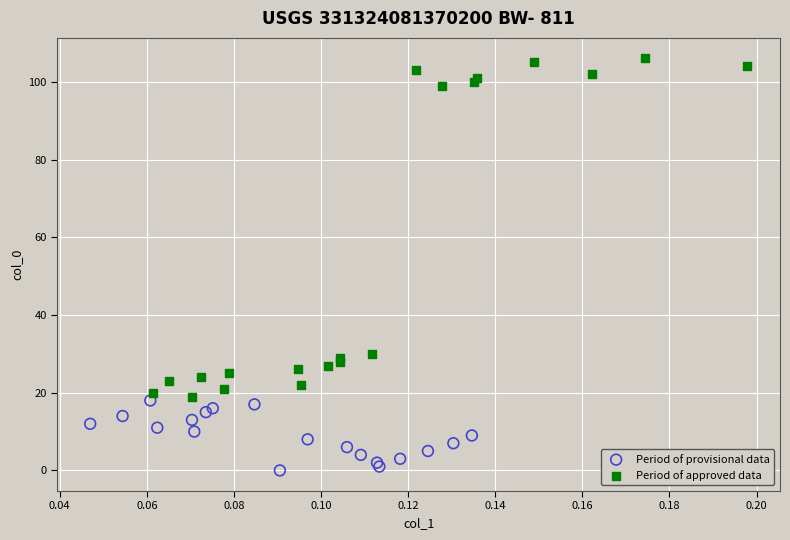

Which series reaches the minimum Y coordinate?

Period of provisional data